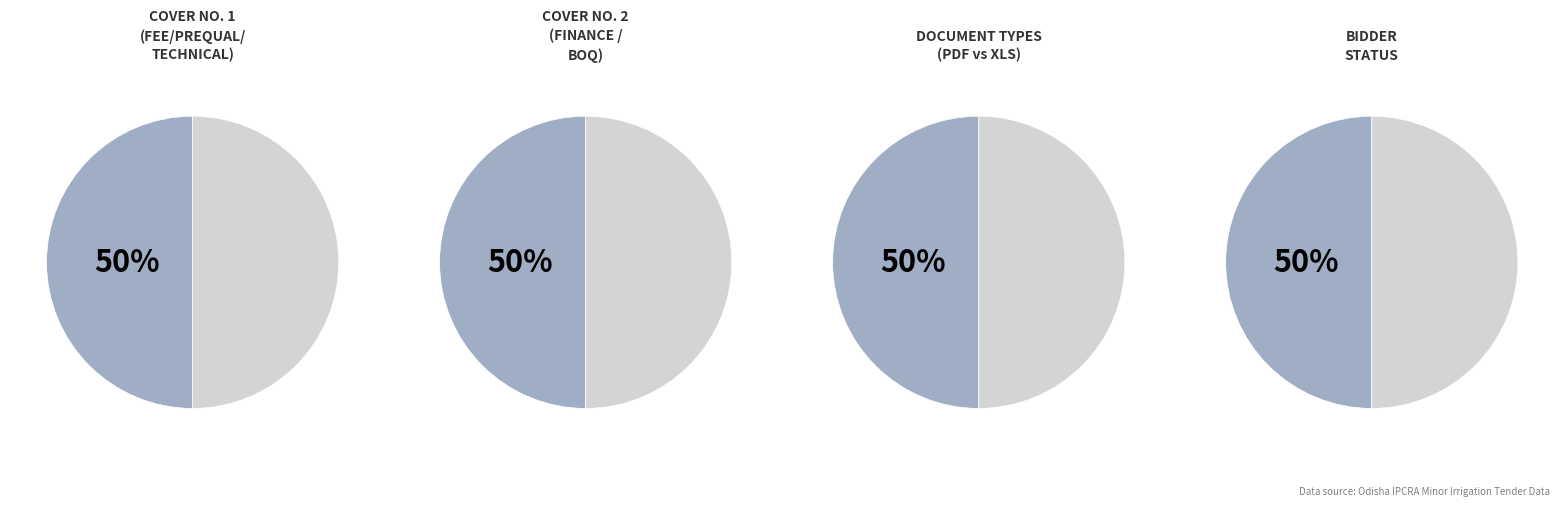

How many segments does this pie chart have?

2